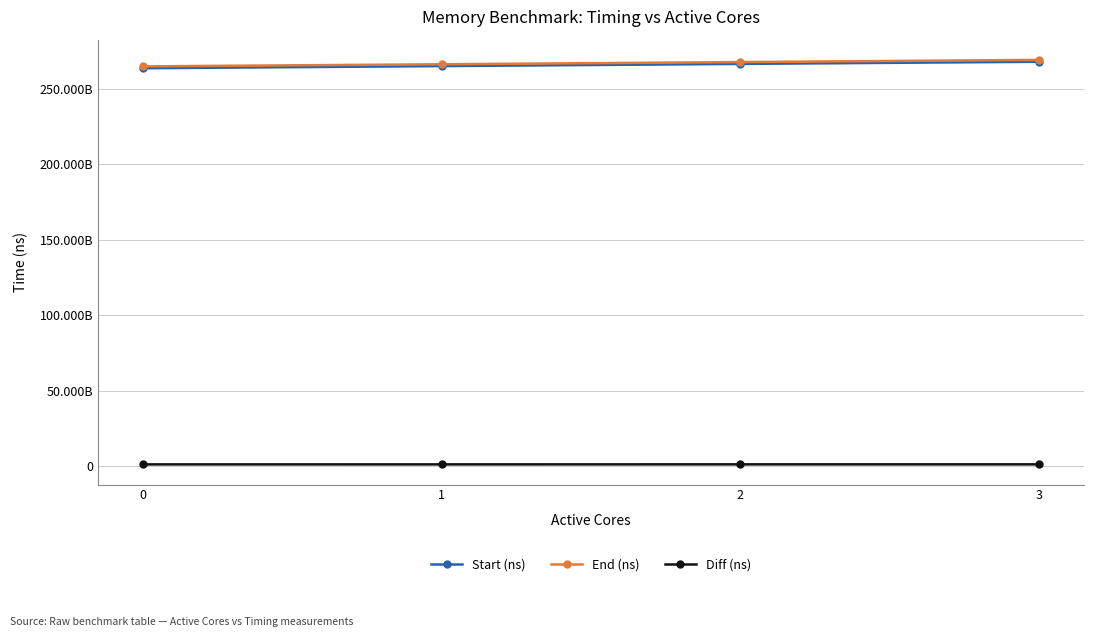

At which label does End (ns) reach its peak?

3